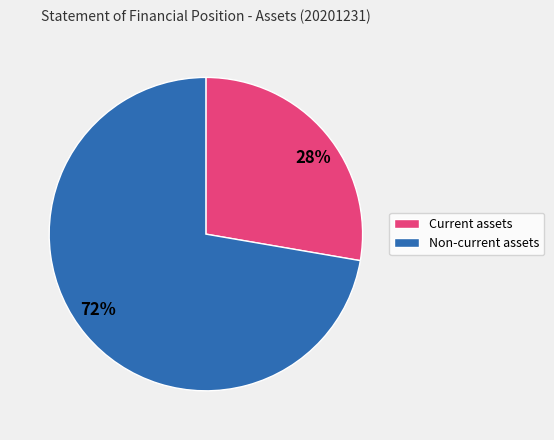

Combined, do 72% and 28% account for over 50%?

Yes